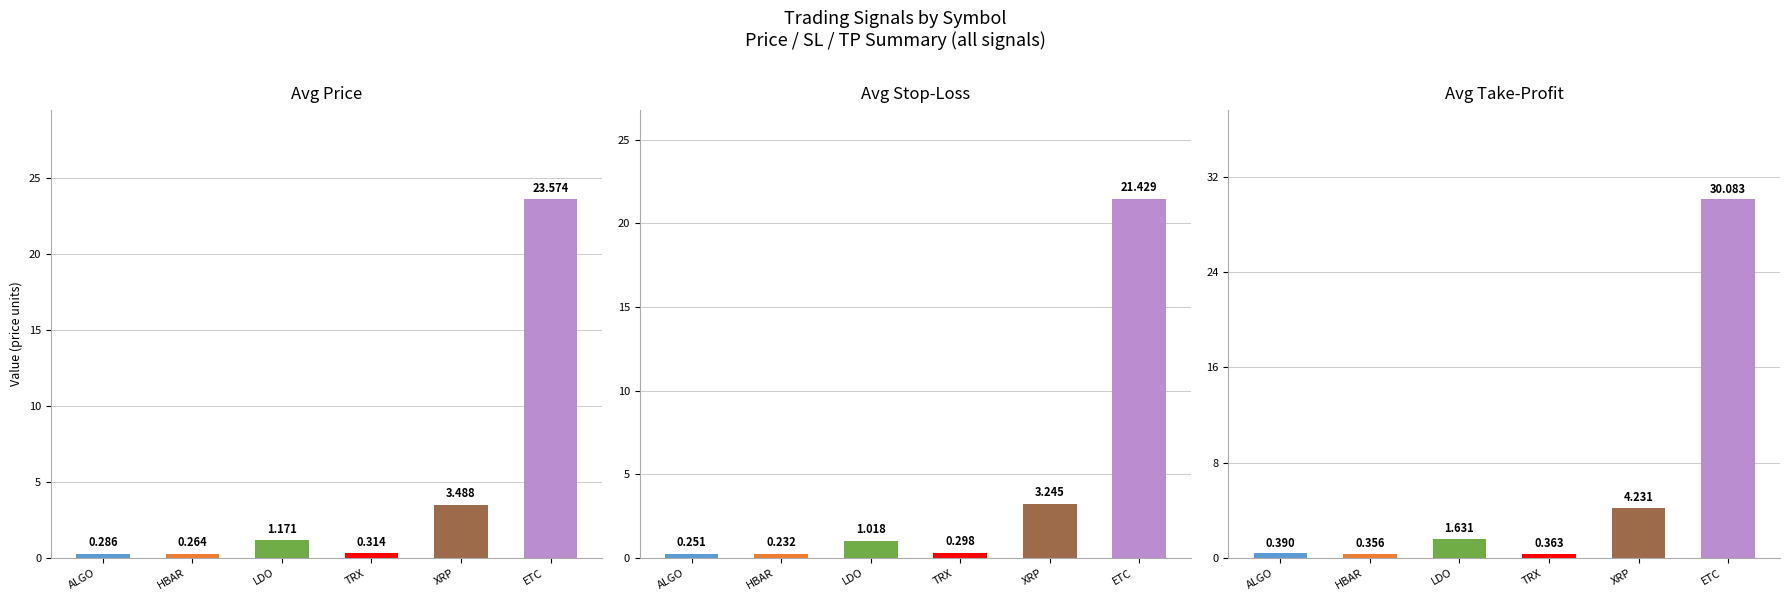

What is the sum of all Avg Stop-Loss values?

26.5